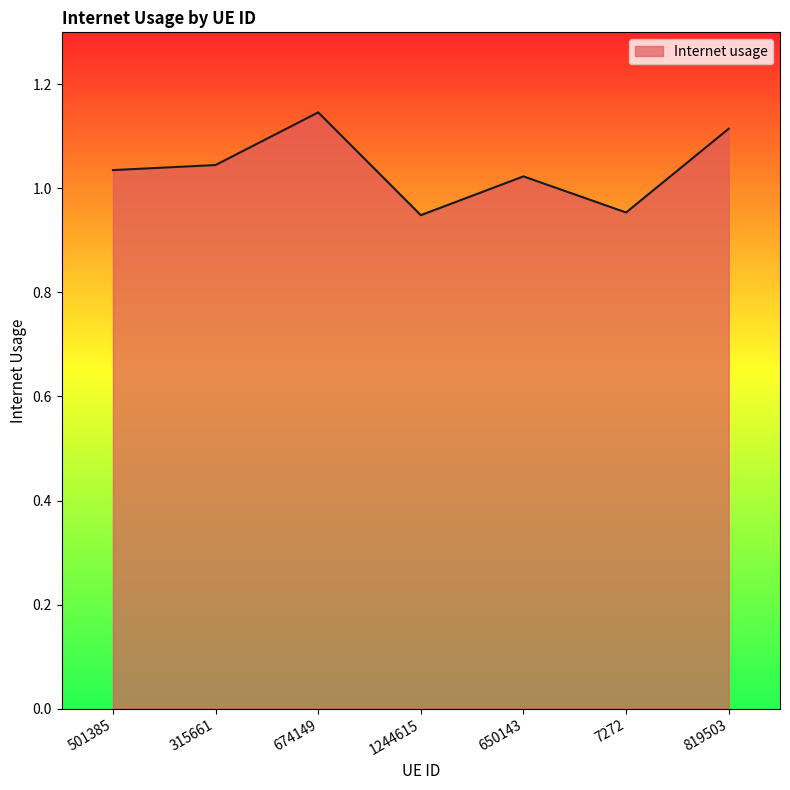

Which has a higher value, 674149 or 819503?

674149